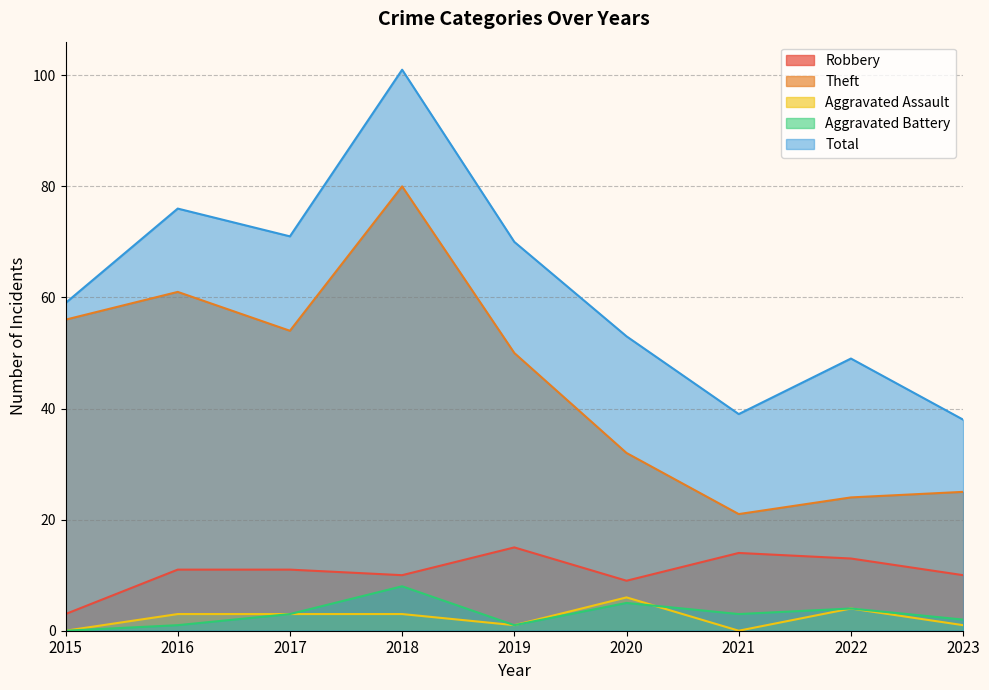

Reading left to right, what are all the values shown in this chart?

Robbery: 2015=3	2016=11	2017=11	2018=10	2019=15	2020=9	2021=14	2022=13	2023=10
Theft: 2015=56	2016=61	2017=54	2018=80	2019=50	2020=32	2021=21	2022=24	2023=25
Aggravated Assault: 2015=0	2016=3	2017=3	2018=3	2019=1	2020=6	2021=0	2022=4	2023=1
Aggravated Battery: 2015=0	2016=1	2017=3	2018=8	2019=1	2020=5	2021=3	2022=4	2023=2
Total: 2015=59	2016=76	2017=71	2018=101	2019=70	2020=53	2021=39	2022=49	2023=38